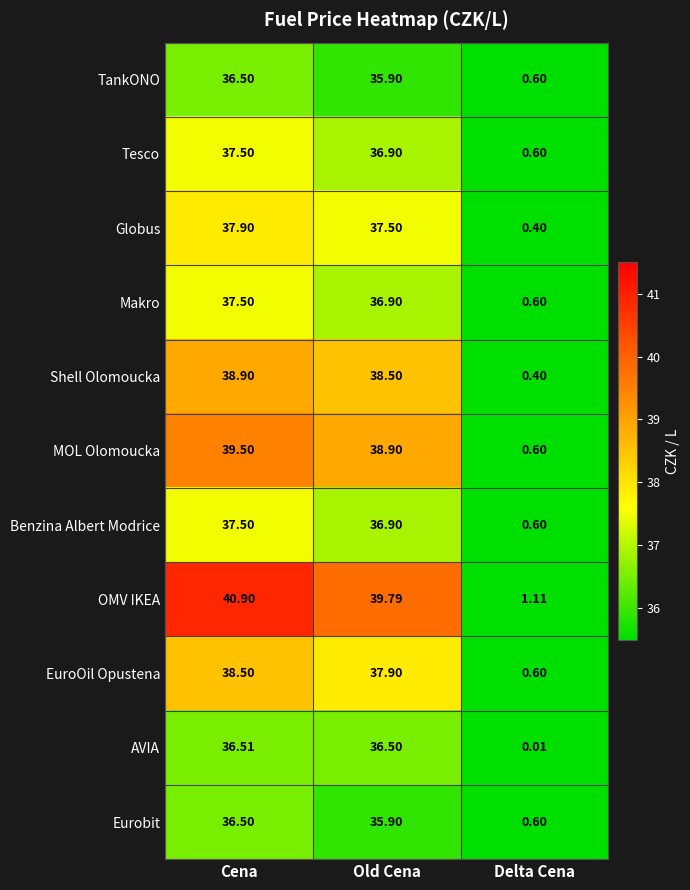

At which label does TankONO first exceed 35?

Cena